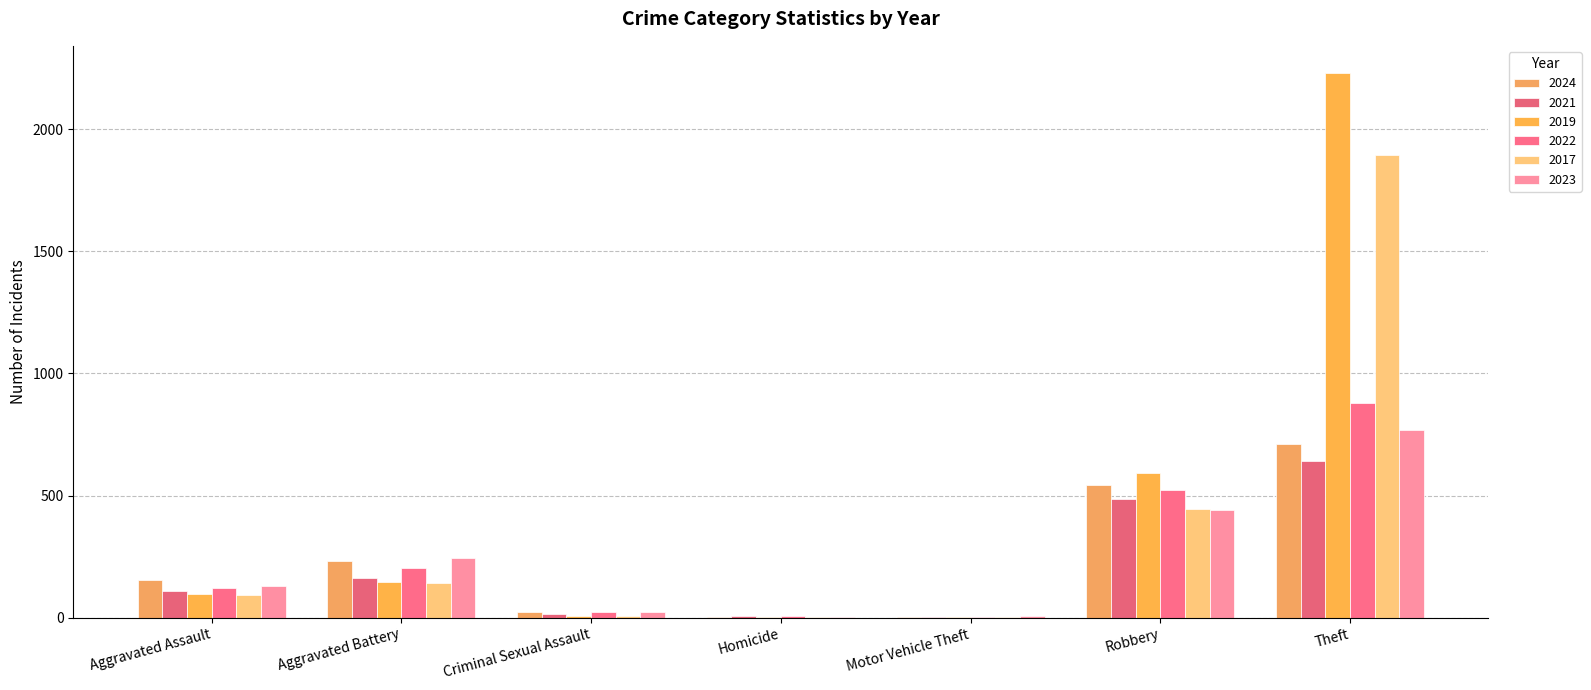

How many groups of bars are there?

7